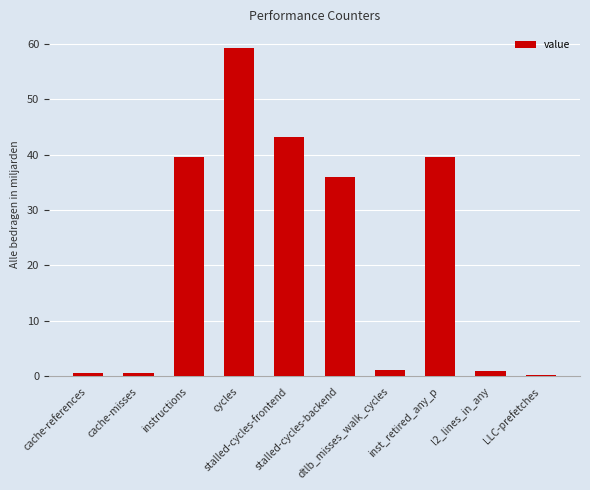

What is the greatest value displayed?

59.3